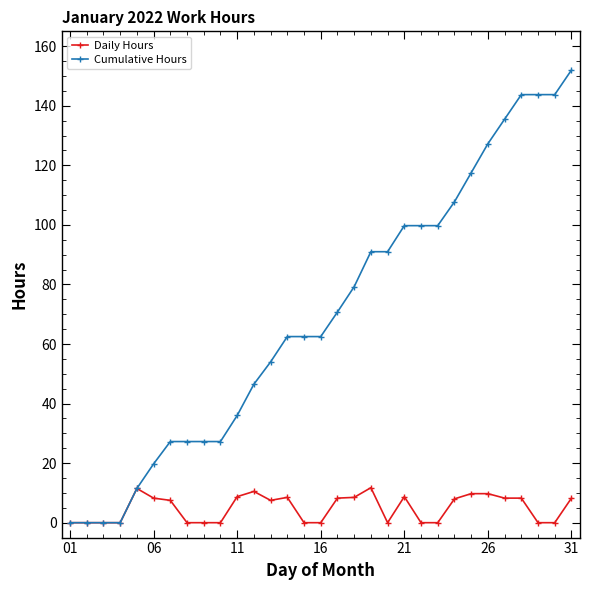

List the series in order of their overall mean, highest first.

Cumulative Hours, Daily Hours